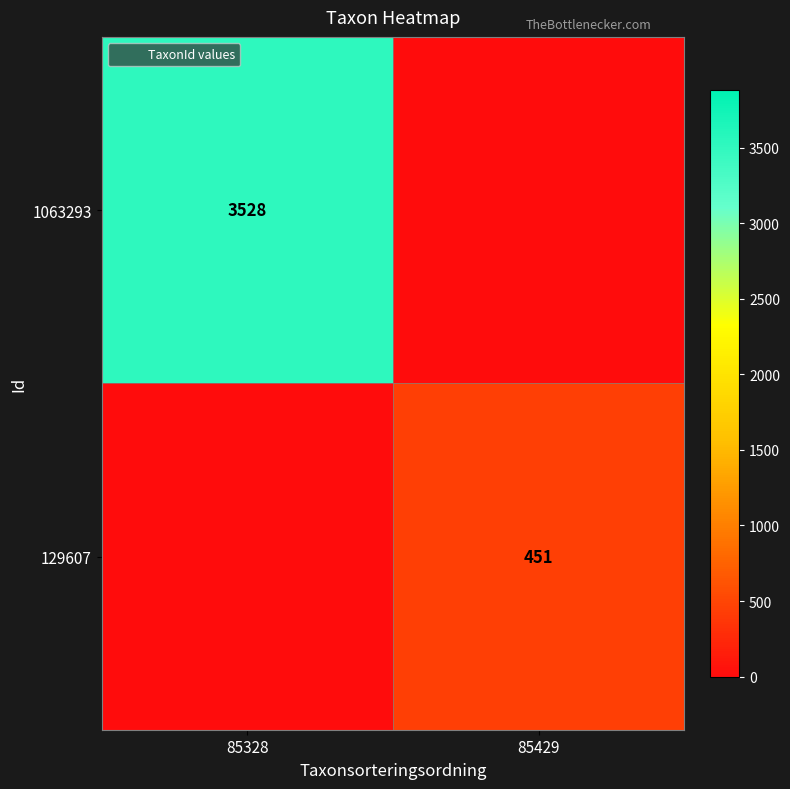

Count the number of categories in the chart.

2